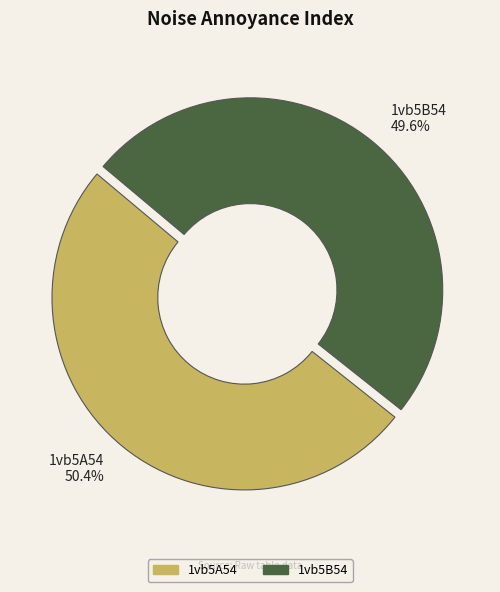

Which has a higher value, 1vb5A54 or 1vb5B54?

1vb5A54